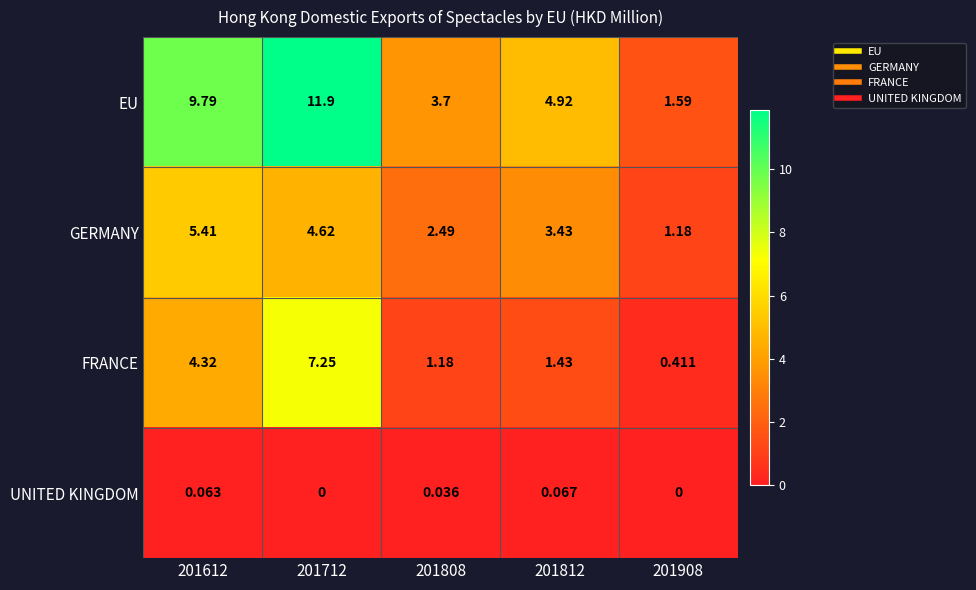

Which series has the widest spread of values?

EU